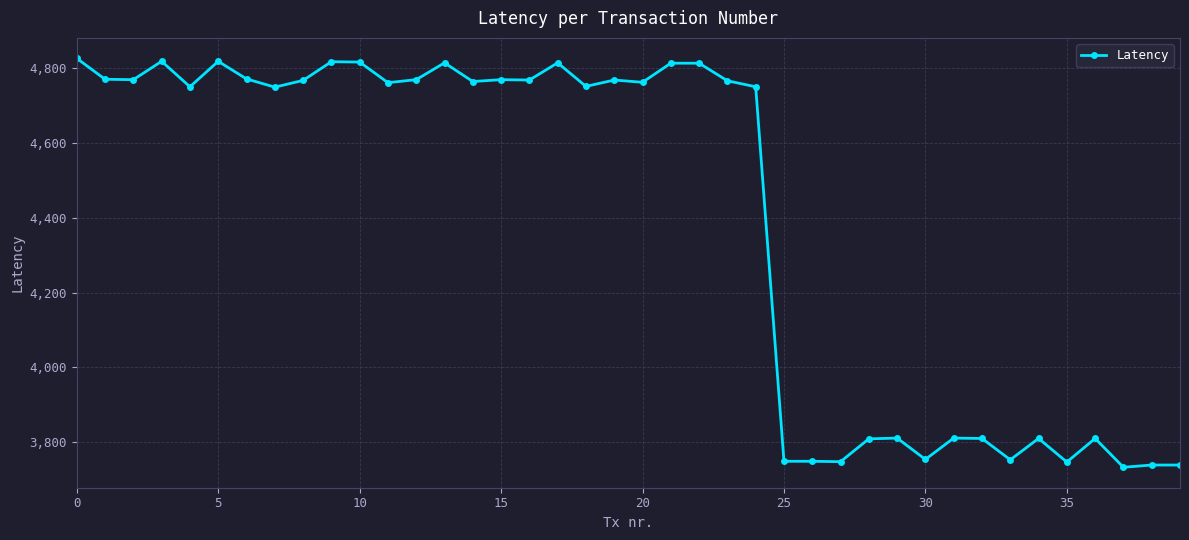

True or false: there are more than 2 points higher than both neighbors.

True